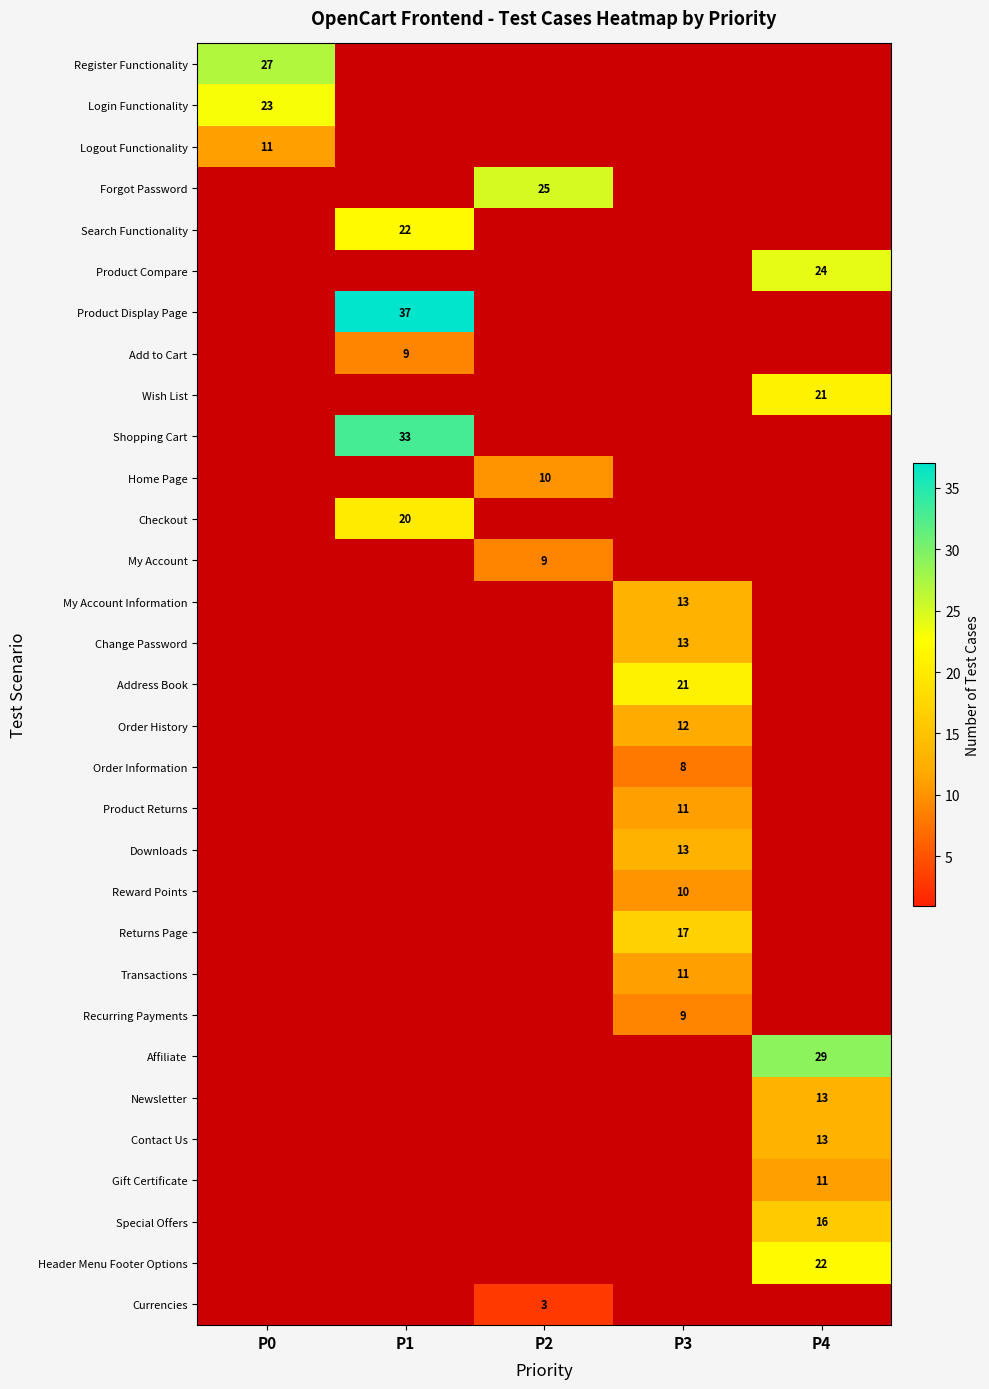

What is the maximum value for Login Functionality?

23.0